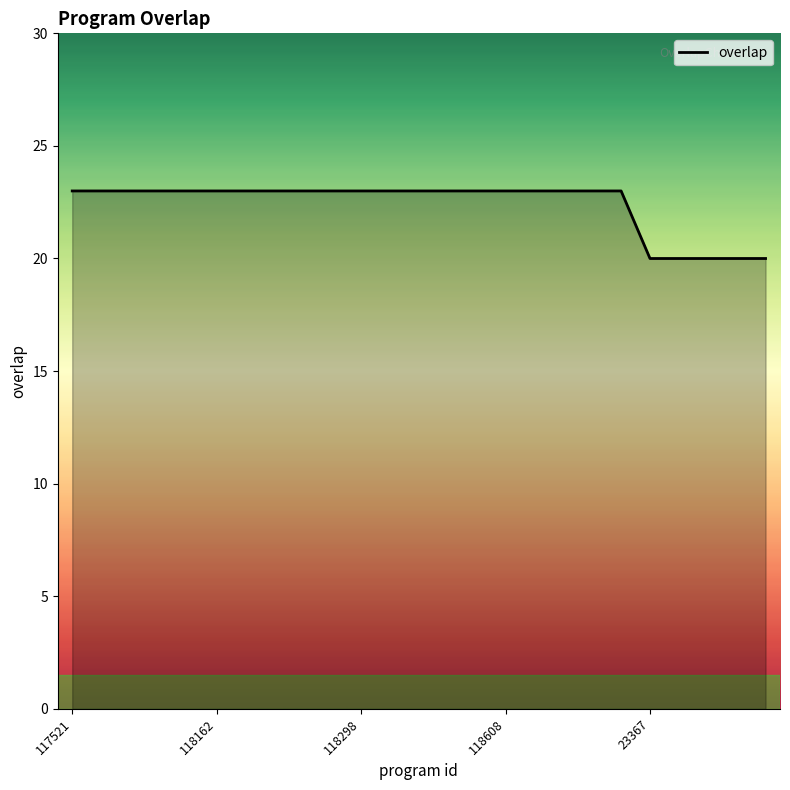

How many lines are shown in the chart?

1